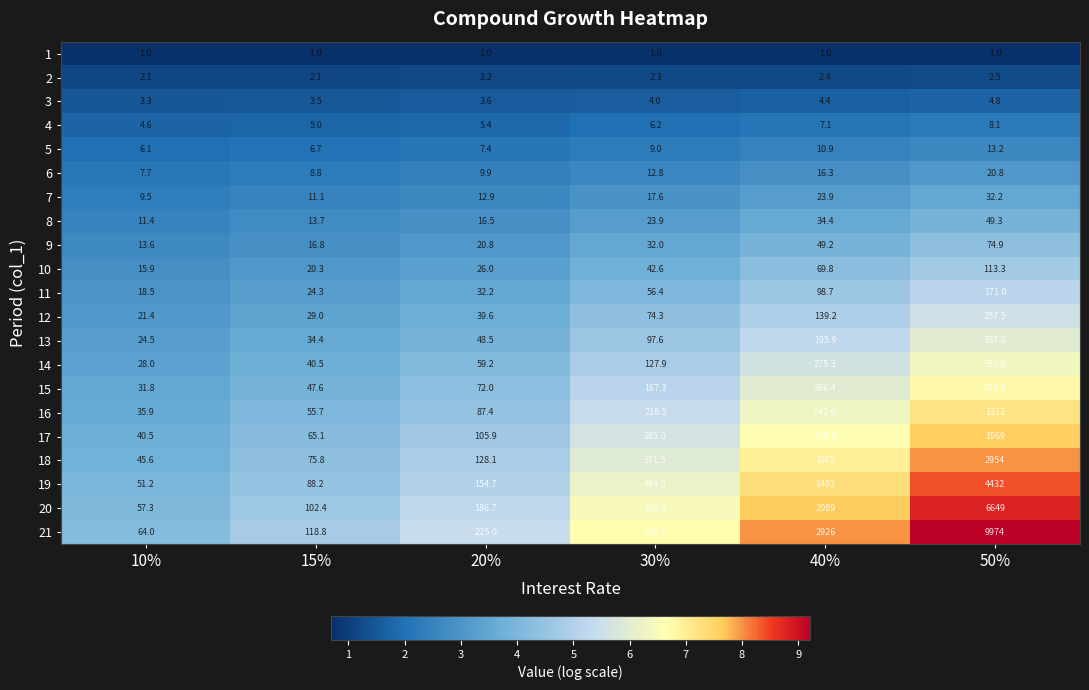

Rank the series at 15% from lowest to highest value.

1, 2, 3, 4, 5, 6, 7, 8, 9, 10, 11, 12, 13, 14, 15, 16, 17, 18, 19, 20, 21